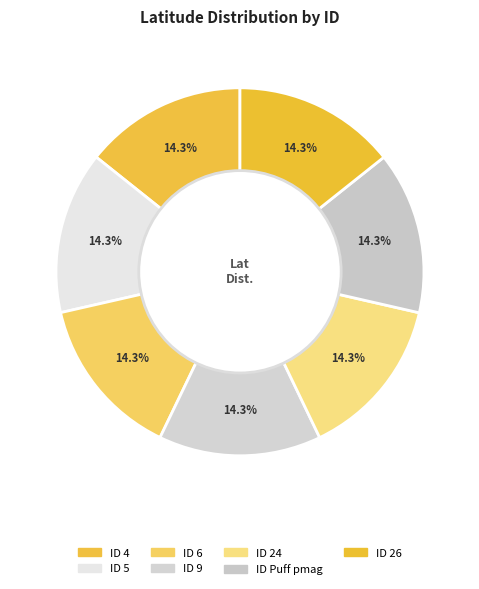

How many segments does this pie chart have?

7